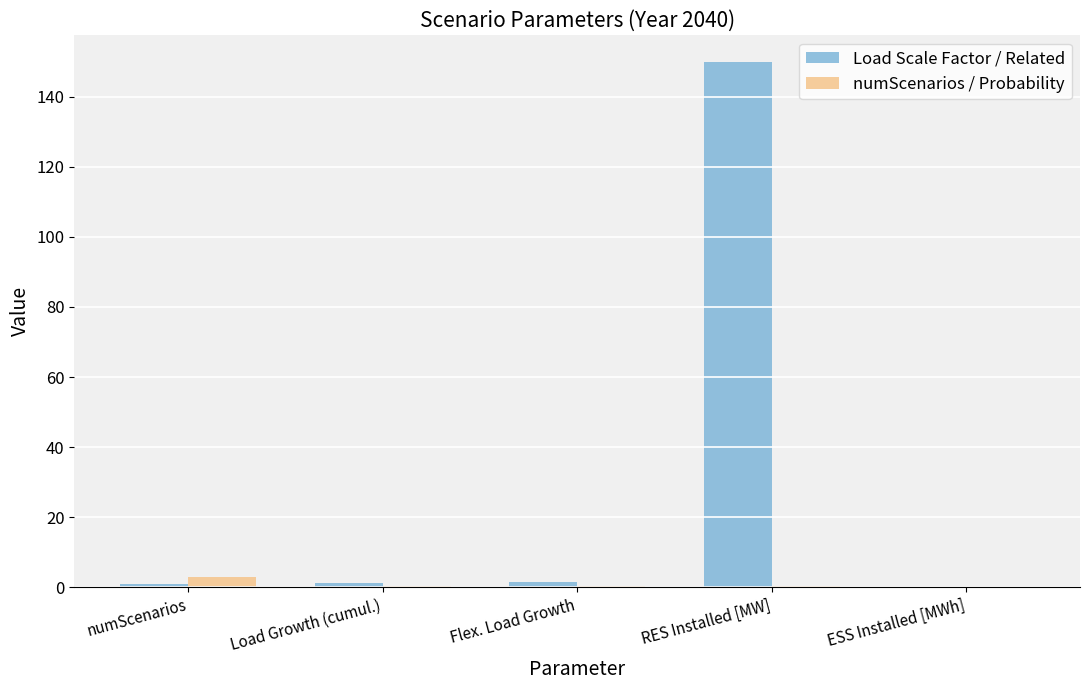

True or false: Load Scale Factor / Related has a value of 0.0 at ESS Installed [MWh].

True